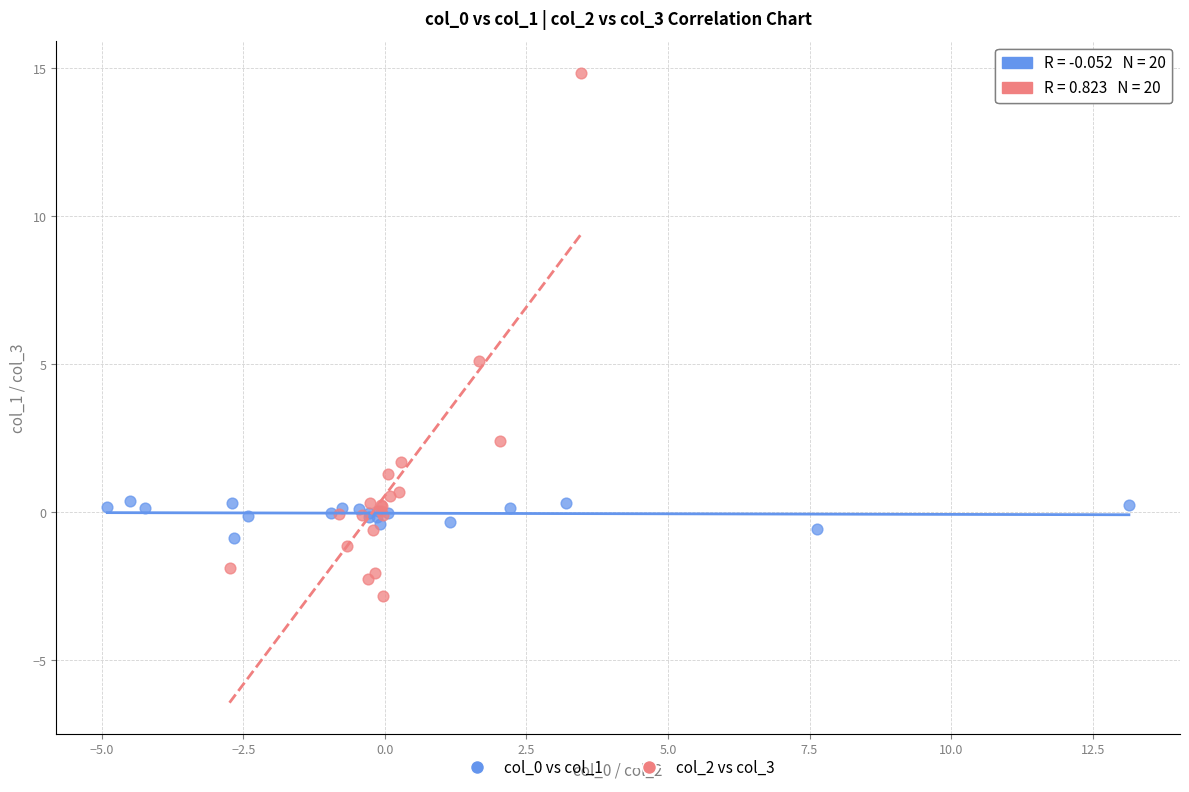

Which series reaches the minimum Y coordinate?

col_2 vs col_3